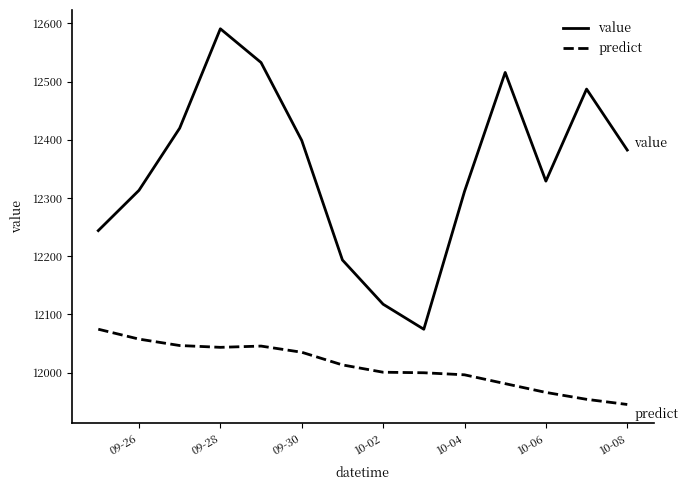

How many interior local peaks does the value series have?

3